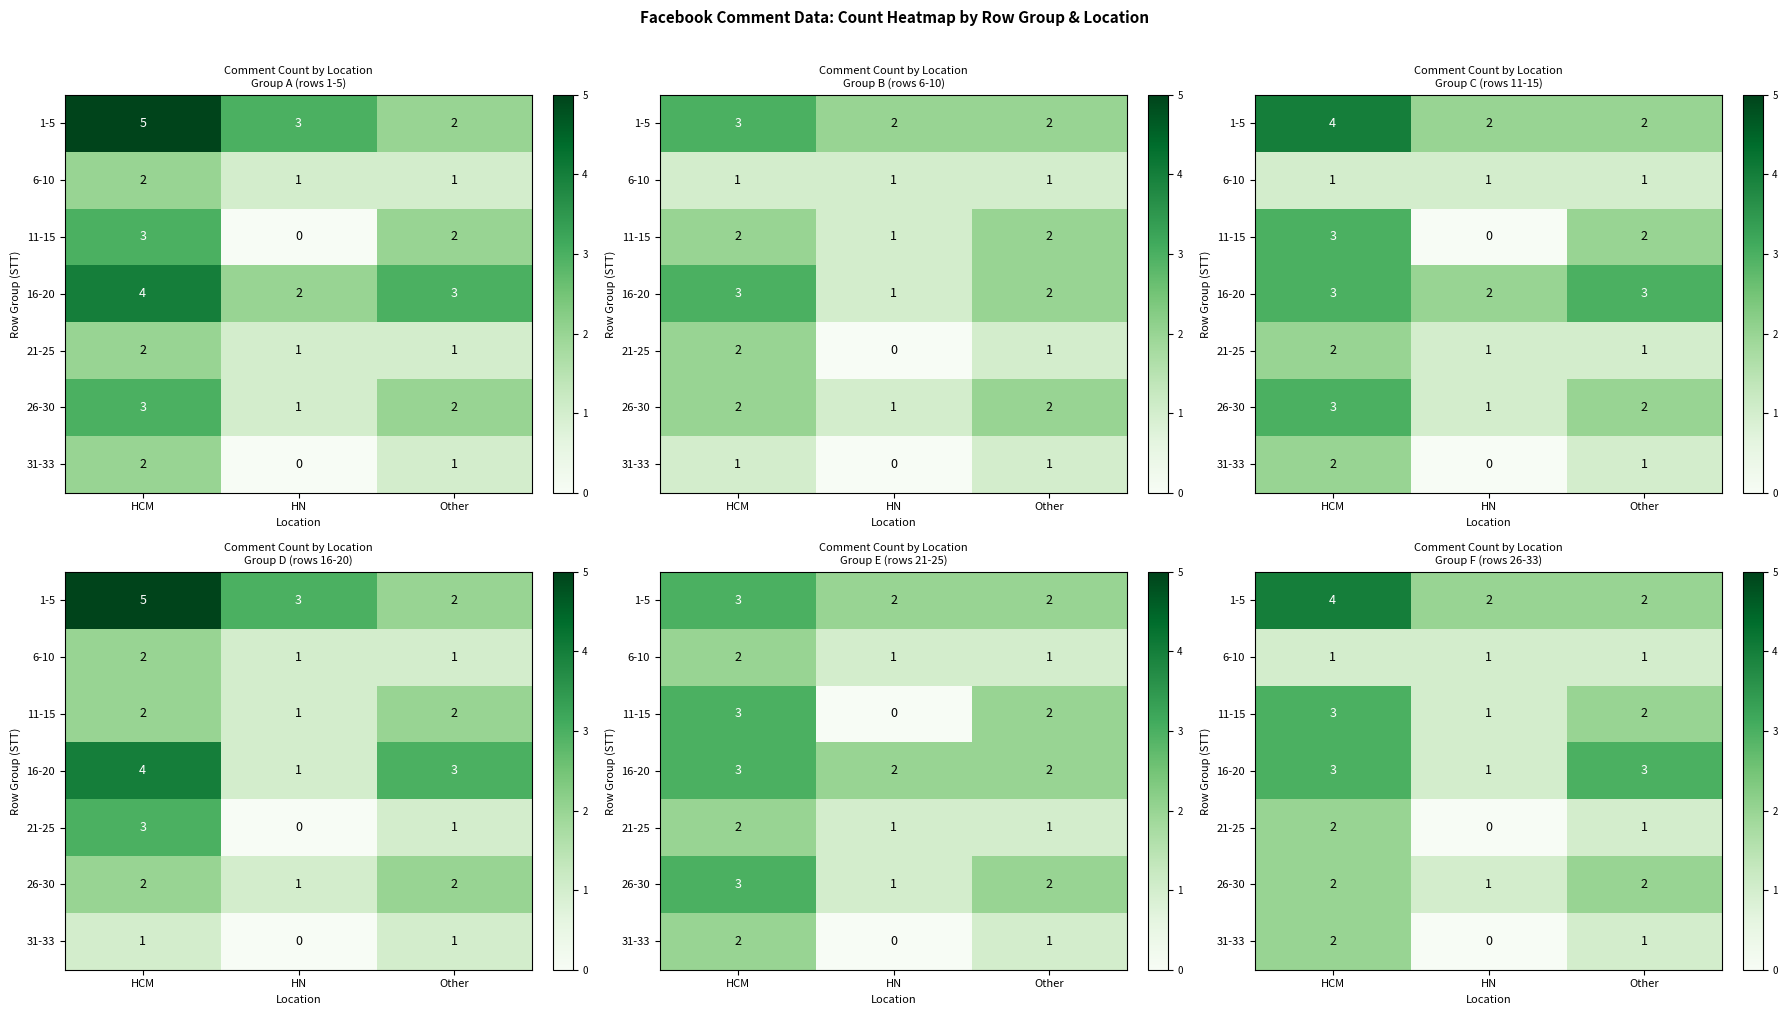

How many distinct data groups are displayed?

7